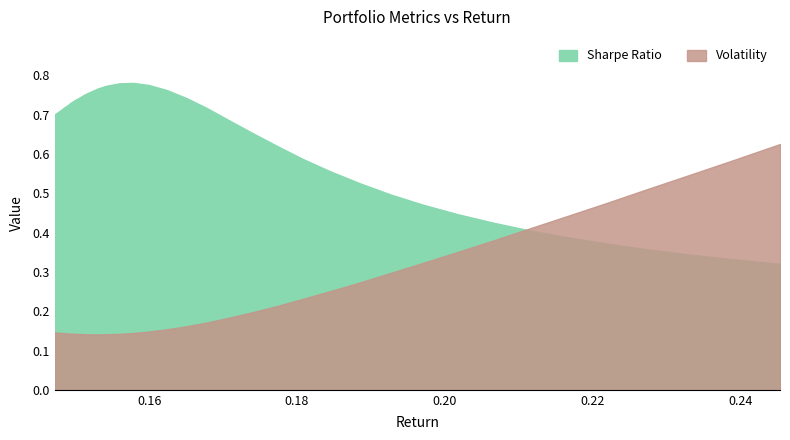

What is the difference between the maximum and minimum values in the Volatility series?

0.5